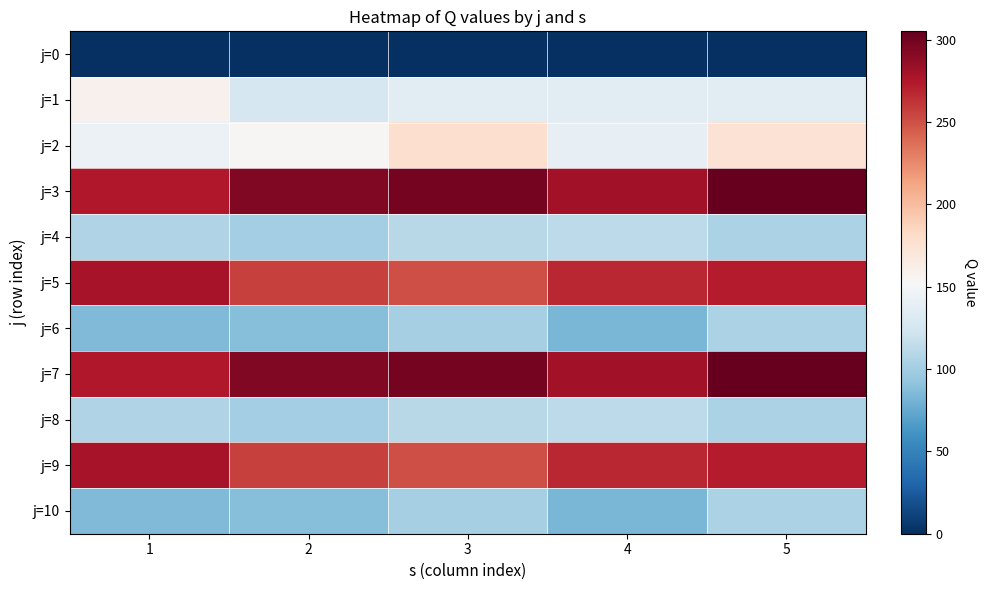

How many series are shown in this chart?

11